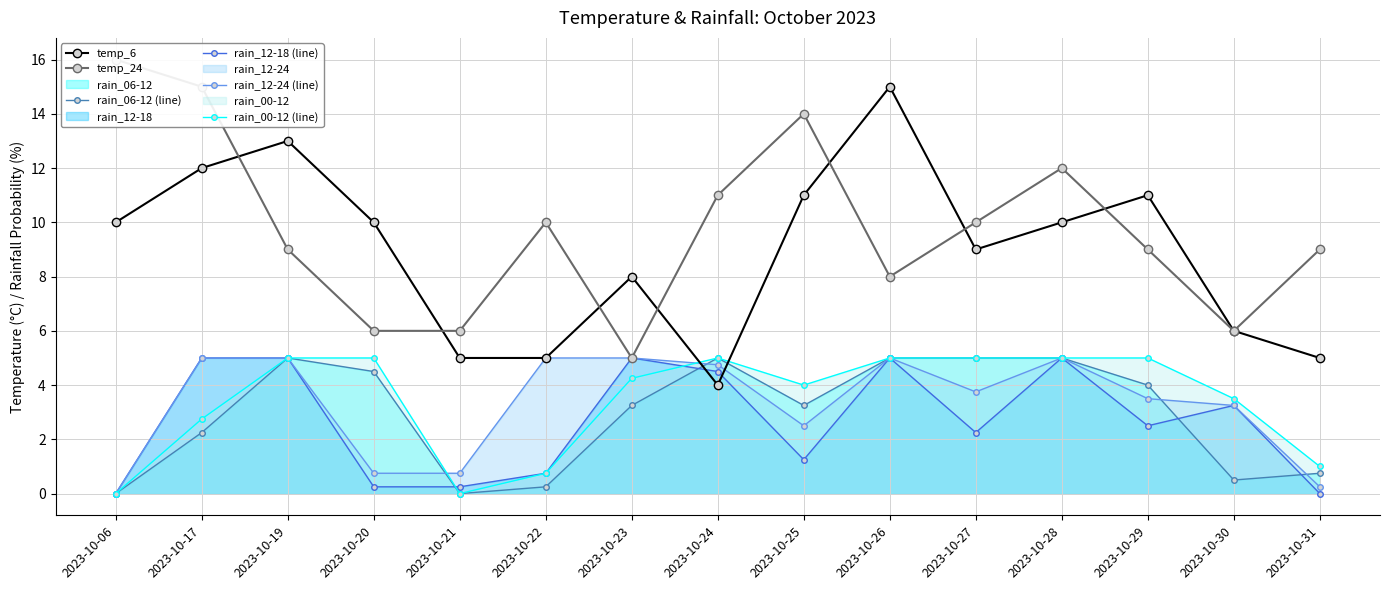

True or false: rain_06-12 (line) and rain_12-24 (line) cross at least once.

True